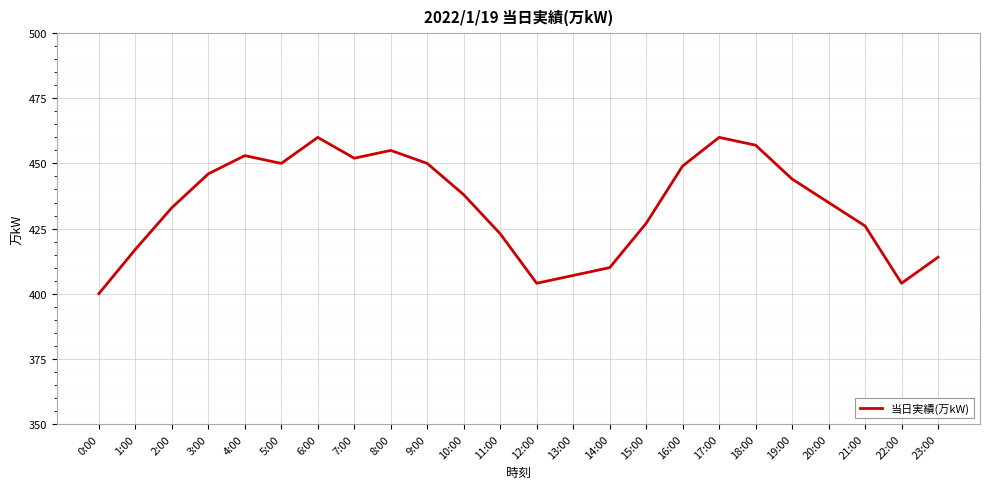

What position from the left is 15:00?

16